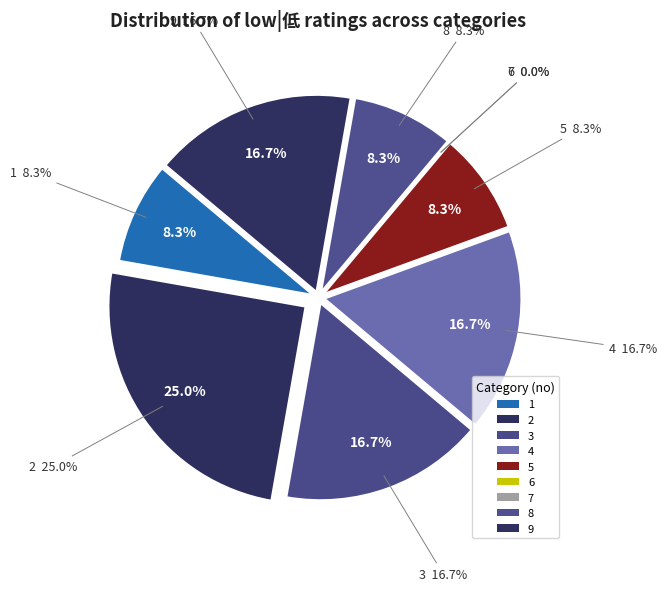

Does 7 represent more than half of the total?

No